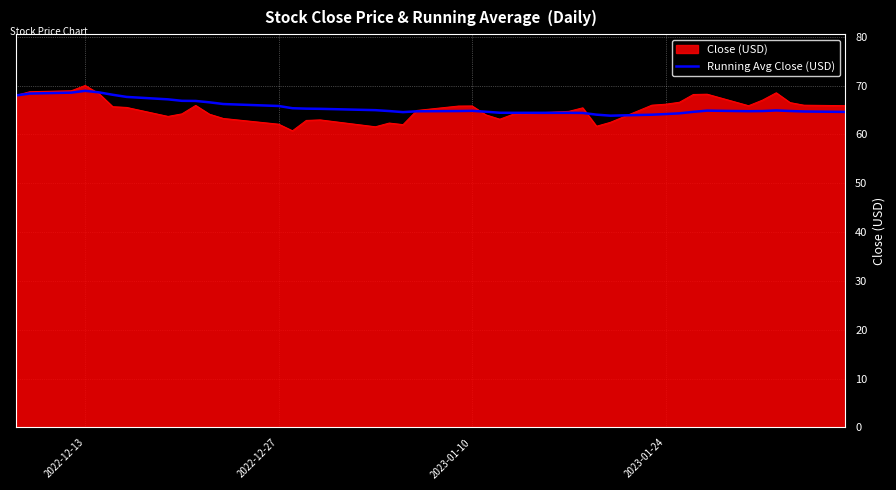

What is the greatest value displayed?

70.0